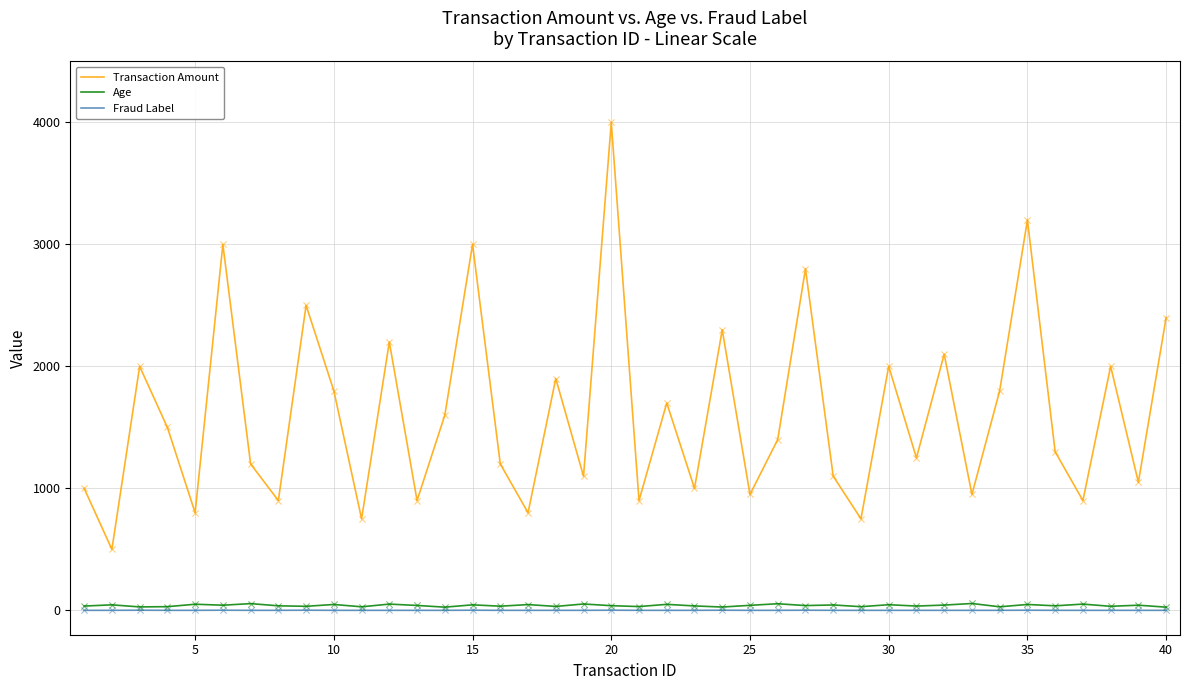

Which series has the largest total across all categories?

Transaction Amount